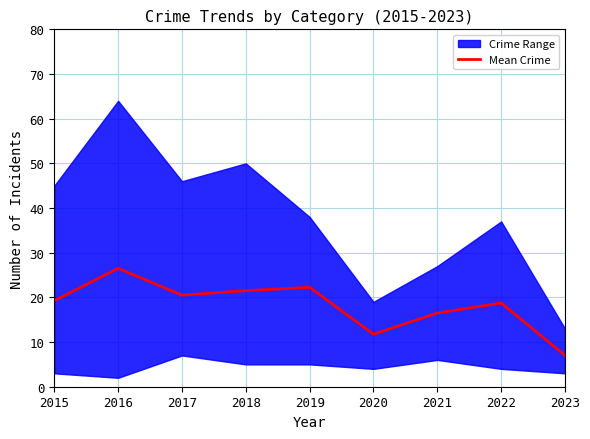

What is the sum of all values?

164.0